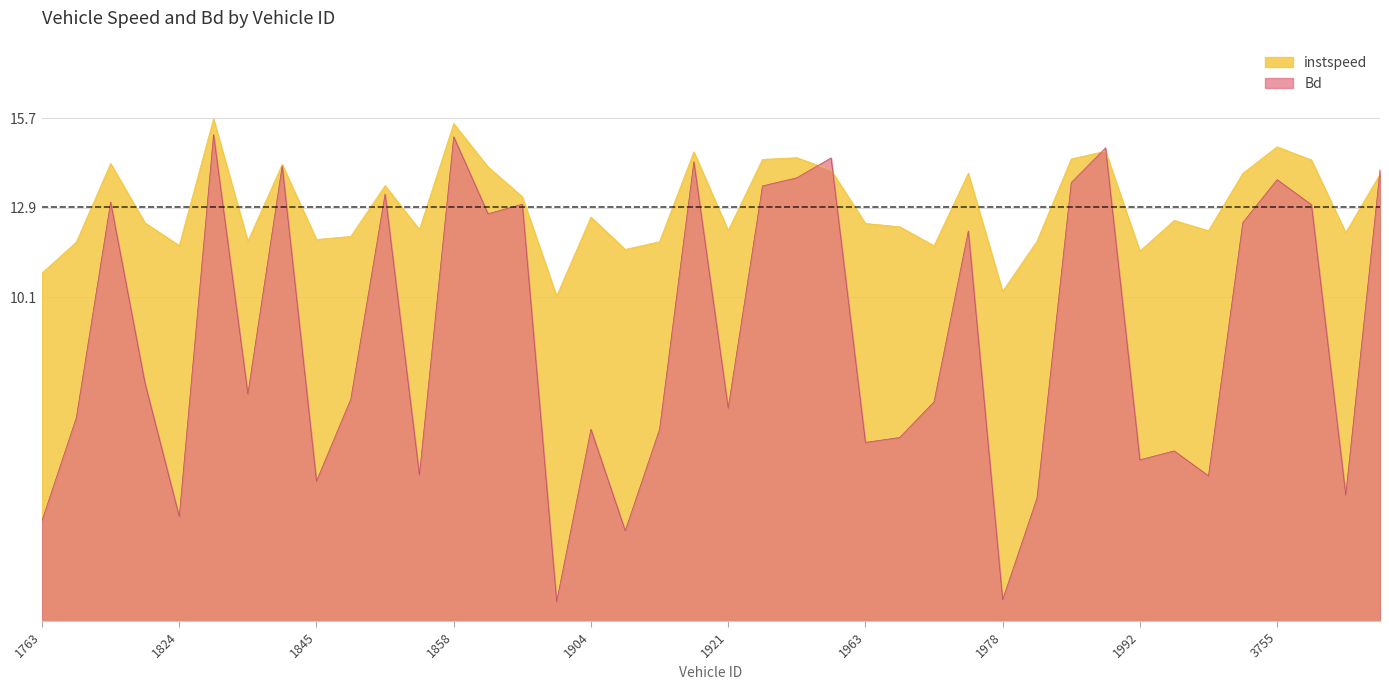

Reading left to right, what are all the values shown in this chart?

instspeed: 1763=10.9	1799=11.8	1800=14.3	1802=12.4	1824=11.7	1831=15.7	1837=11.9	1841=14.3	1845=11.9	1850=12.0	1851=13.6	1852=12.2	1858=15.5	1869=14.2	1890=13.2	1895=10.1	1904=12.6	1908=11.6	1915=11.8	1920=14.6	1921=12.2	1922=14.4	1936=14.5	1954=14.1	1963=12.4	1967=12.3	1971=11.7	1972=14.0	1978=10.3	1983=11.9	1985=14.4	1990=14.7	1992=11.5	1994=12.5	2000=12.2	3753=14.0	3755=14.8	3767=14.4	3780=12.1	3795=13.9
Bd: 1763=3.1	1799=6.3	1800=13.1	1802=7.4	1824=3.3	1831=15.2	1837=7.1	1841=14.2	1845=4.4	1850=6.9	1851=13.3	1852=4.6	1858=15.1	1869=12.7	1890=13.0	1895=0.6	1904=6.0	1908=2.8	1915=6.0	1920=14.3	1921=6.6	1922=13.6	1936=13.8	1954=14.5	1963=5.6	1967=5.7	1971=6.8	1972=12.2	1978=0.7	1983=3.8	1985=13.7	1990=14.8	1992=5.0	1994=5.3	2000=4.5	3753=12.4	3755=13.8	3767=13.0	3780=3.9	3795=14.1